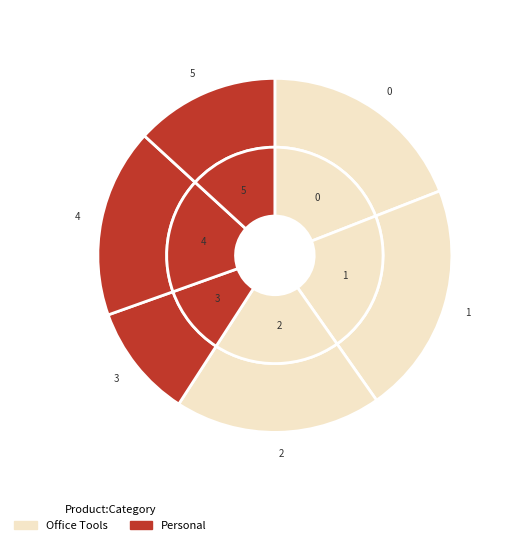

Is it true that 1 is 34% of the pie?

False